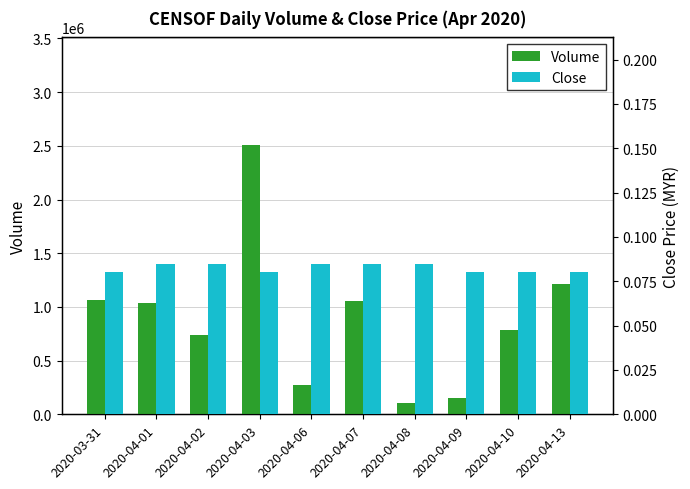

At which category does the chart reach its minimum across all series?

2020-03-31